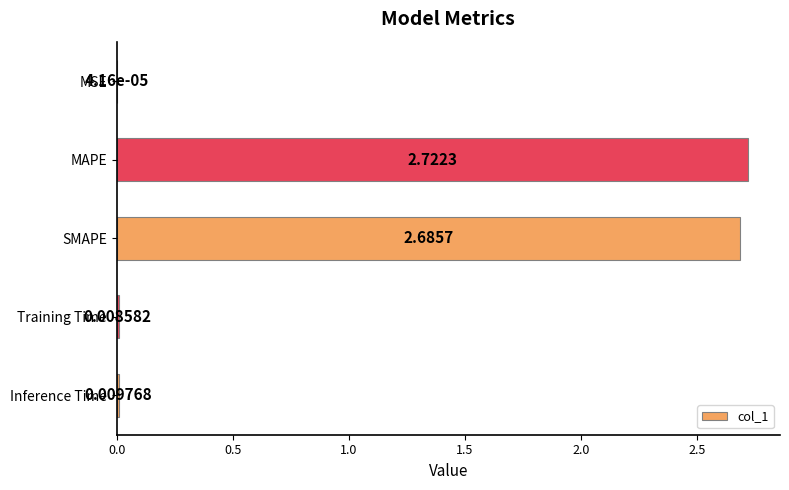

What is the change in value from SMAPE to Inference Time?

-2.7